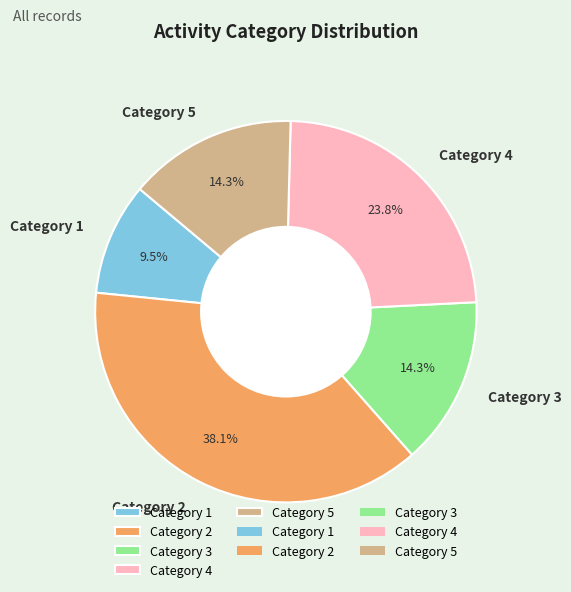

To the nearest percent, what is the difference between the largest and smallest slice percentages?

29%